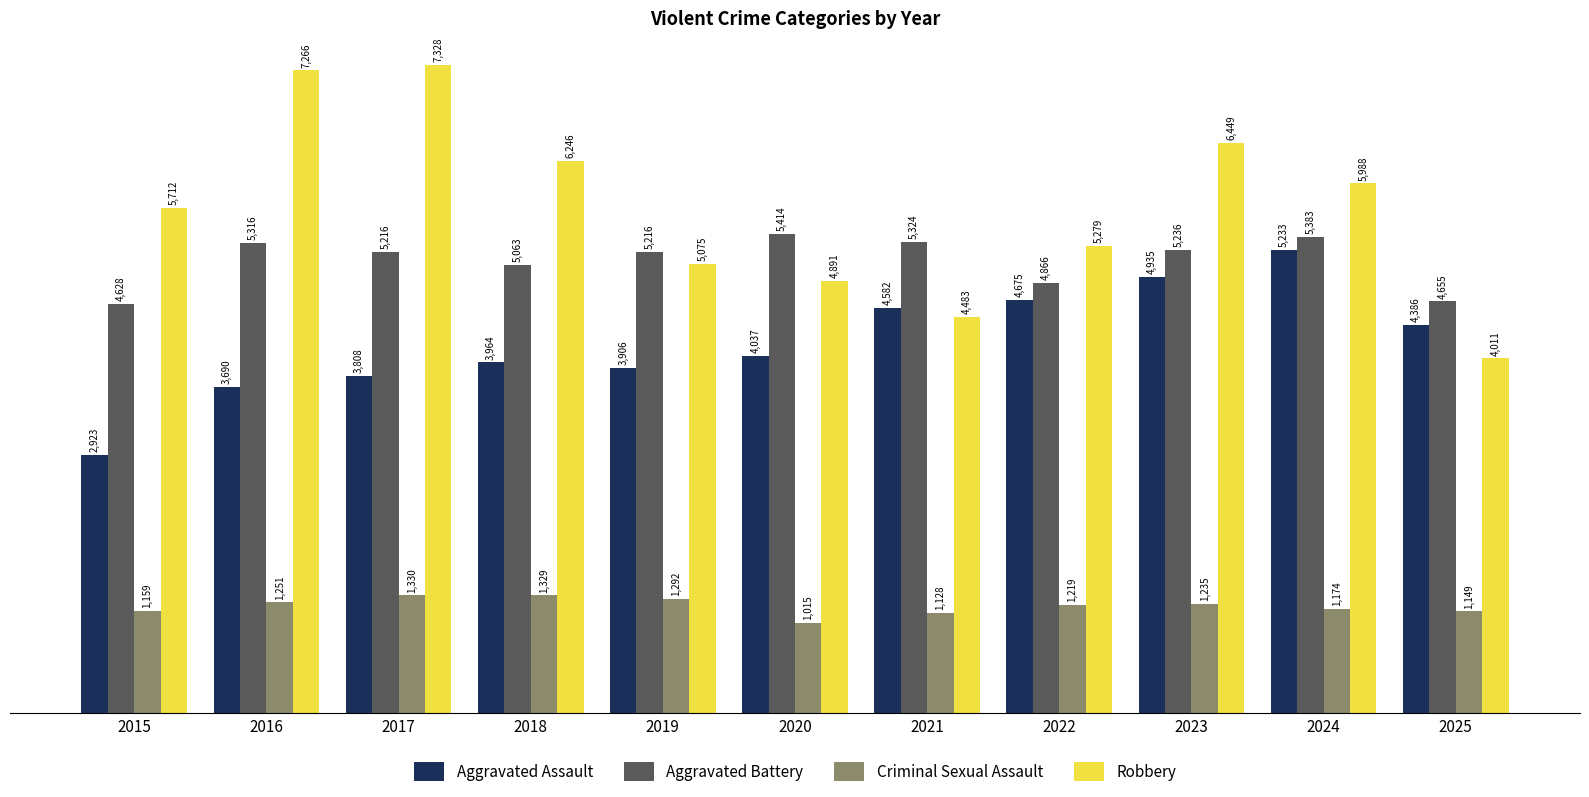

At how many categories does at least one series exceed 1292?

11